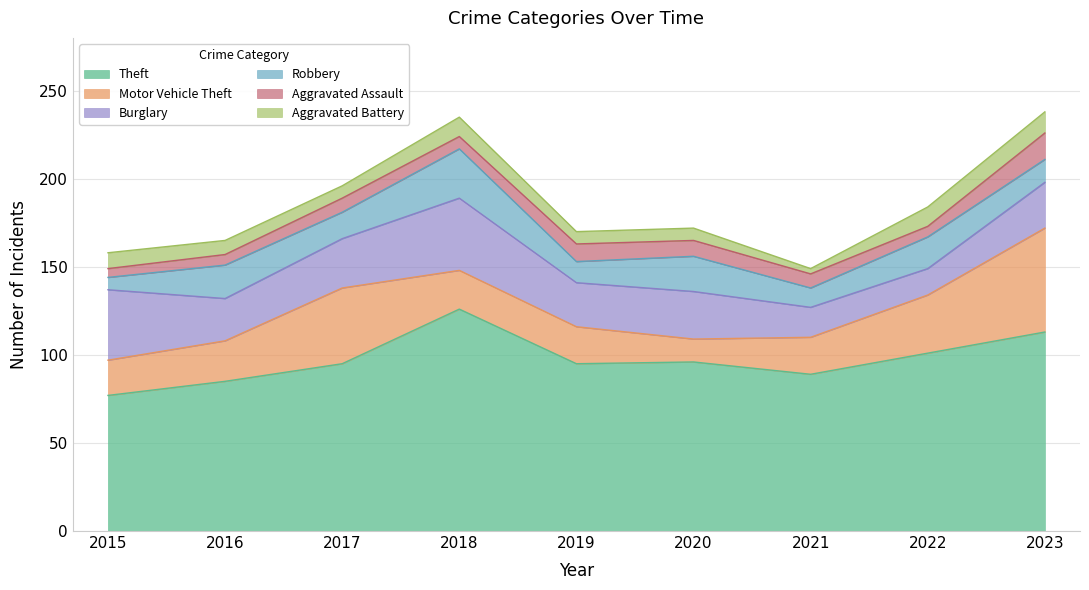

What is the minimum value for Burglary?

15